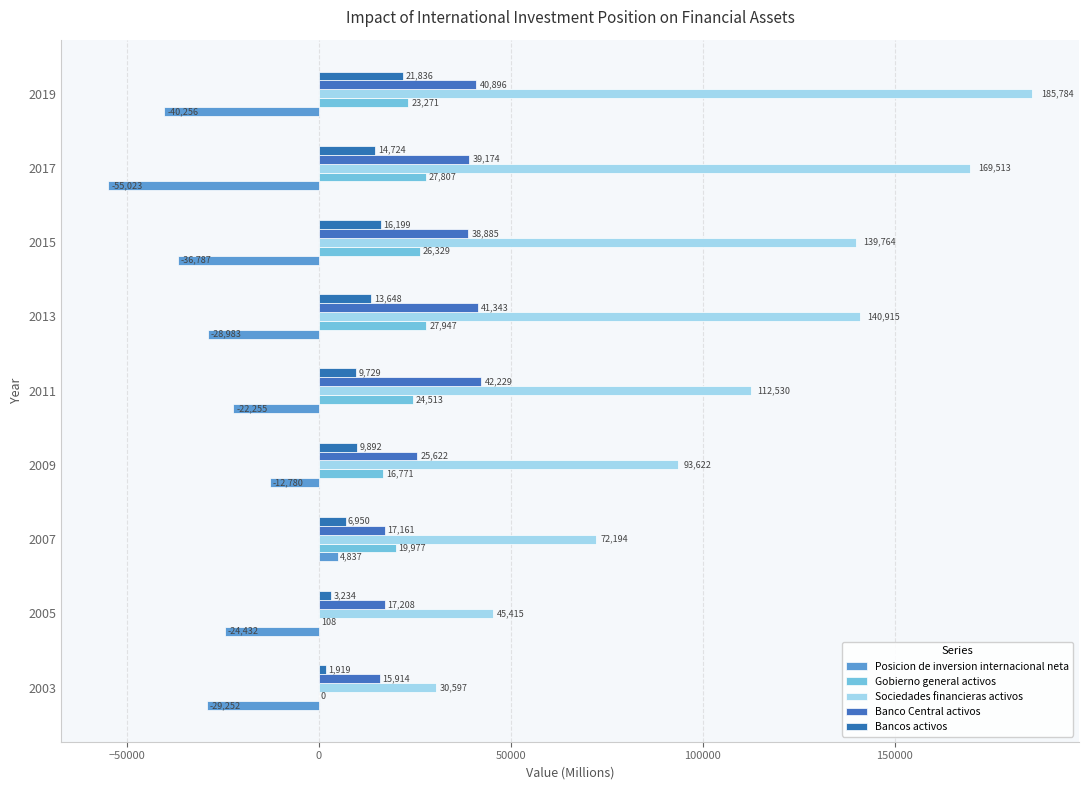

Which series has the largest total across all categories?

Sociedades financieras activos